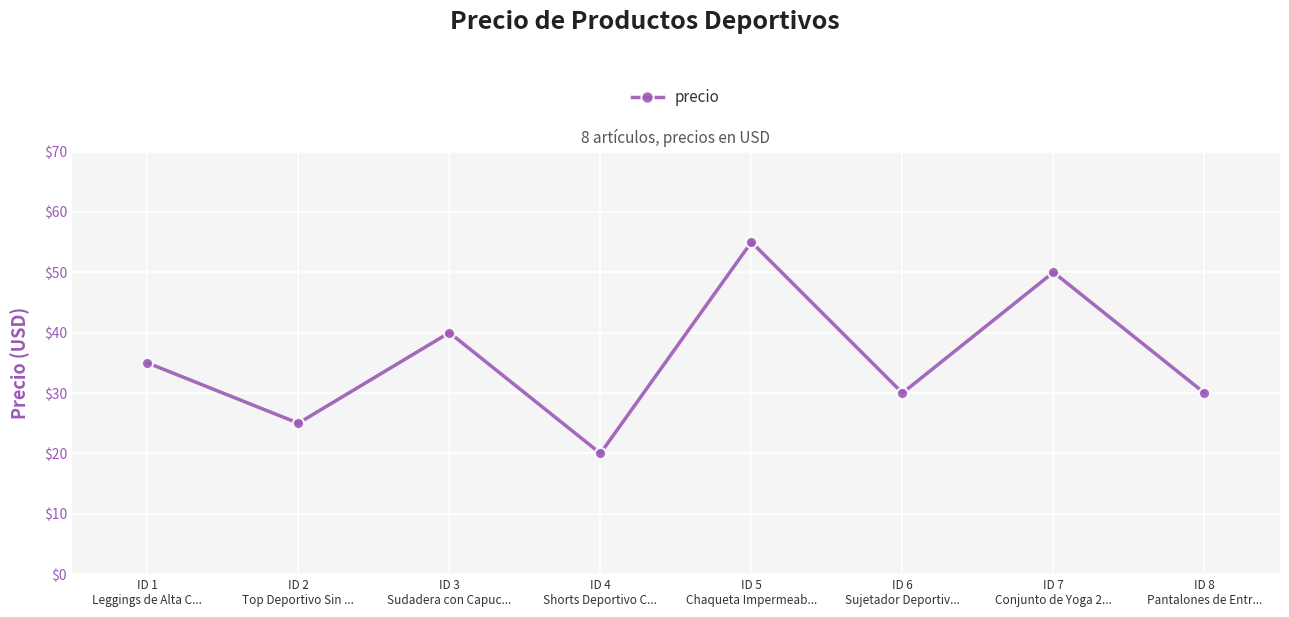

At which category does the chart reach its minimum across all series?

ID 4
Shorts Deportivo C...